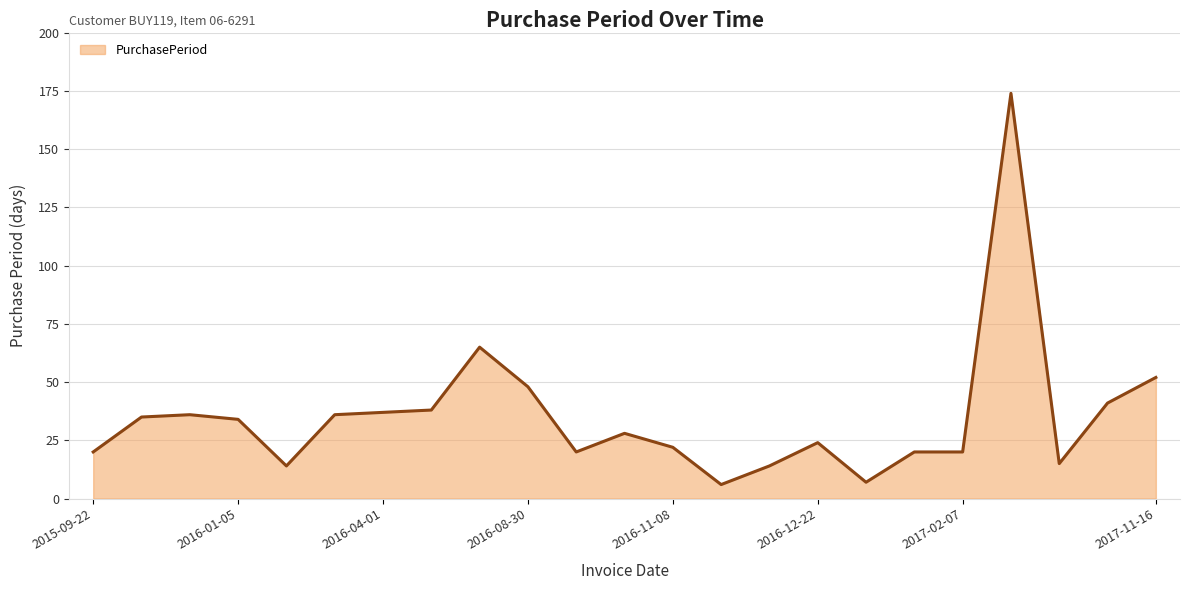

What is the difference between the maximum and minimum values?

168